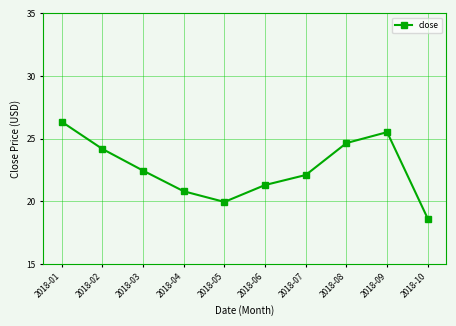

Which label corresponds to the largest value in the chart?

2018-01